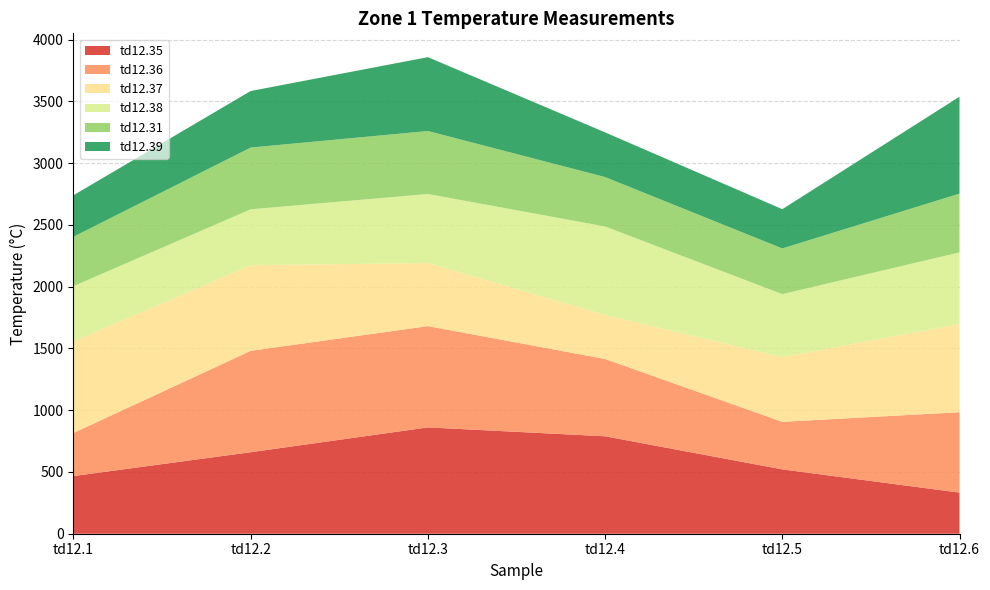

Reading left to right, list all the values displayed in this chart.

td12.35: 467	660	861	789	521	333
td12.36: 349	821	820	626	385	651
td12.37: 742	693	511	357	524	714
td12.38: 447	453	559	716	510	580
td12.31: 400	500	510	400	370	476
td12.39: 336	458	598	362	318	785